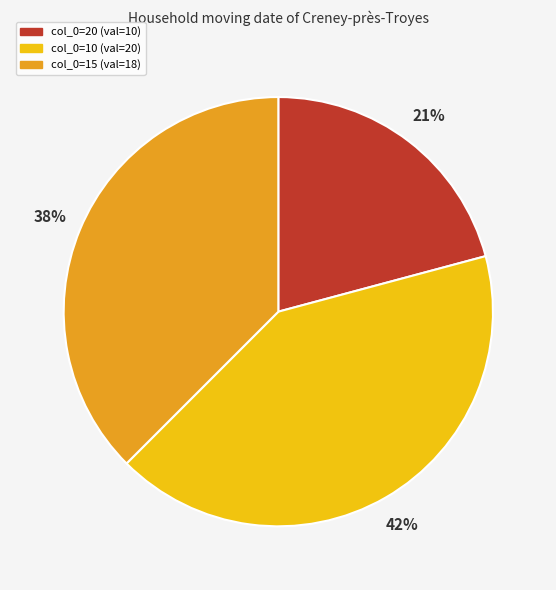

Does any single category account for the majority?

No